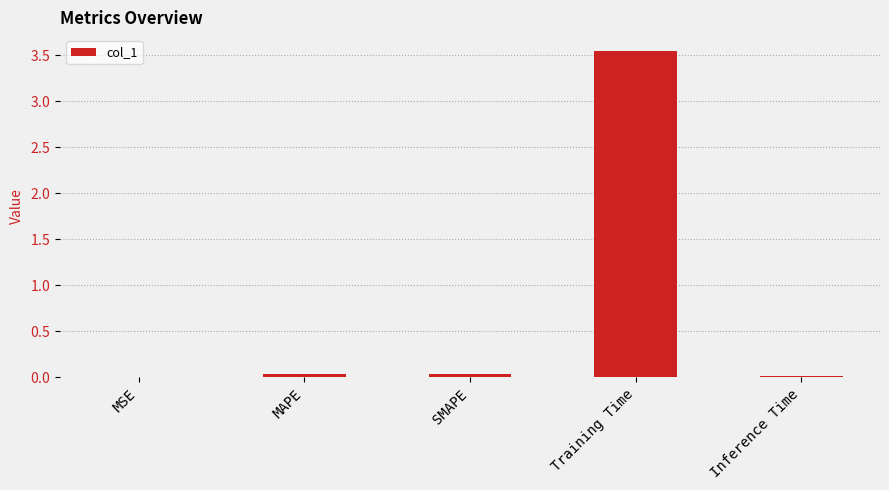

Reading left to right, transcribe all the data shown in this chart.

0.0	0.0	0.0	3.5	0.0